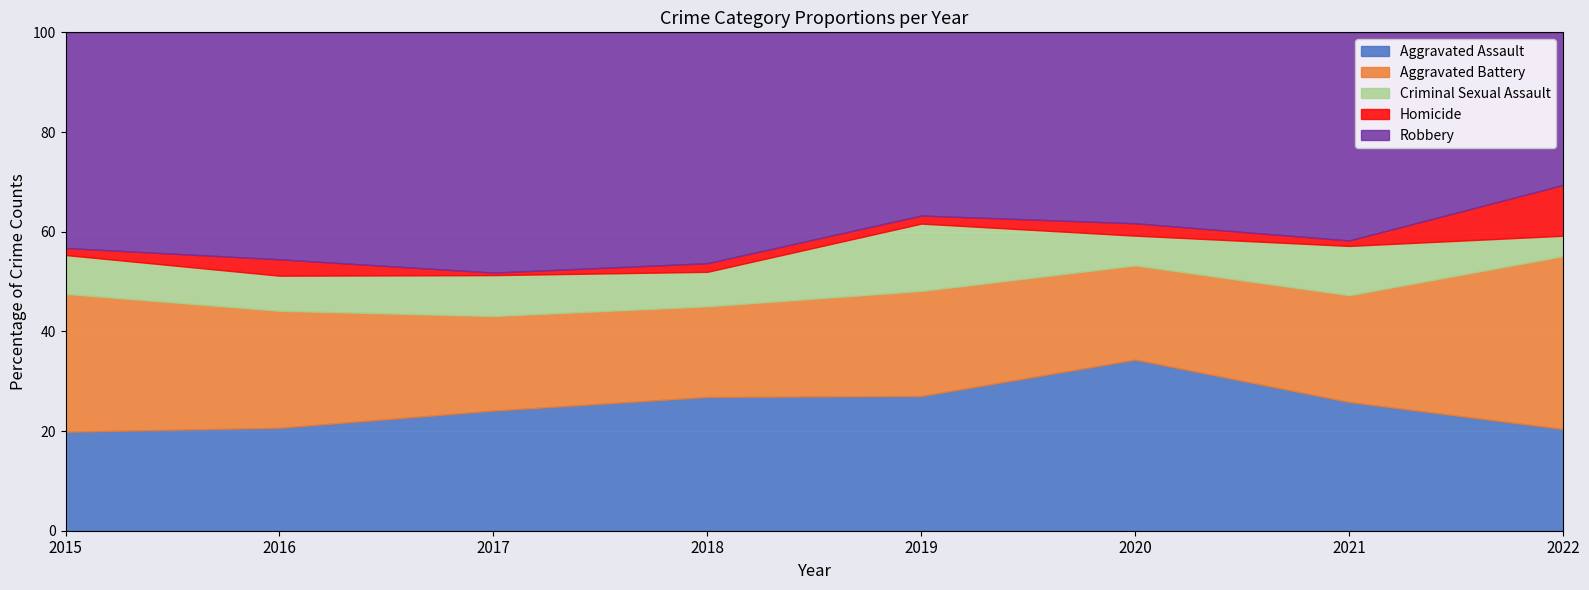

True or false: Aggravated Assault has a value of 26.8 at 2018.

True